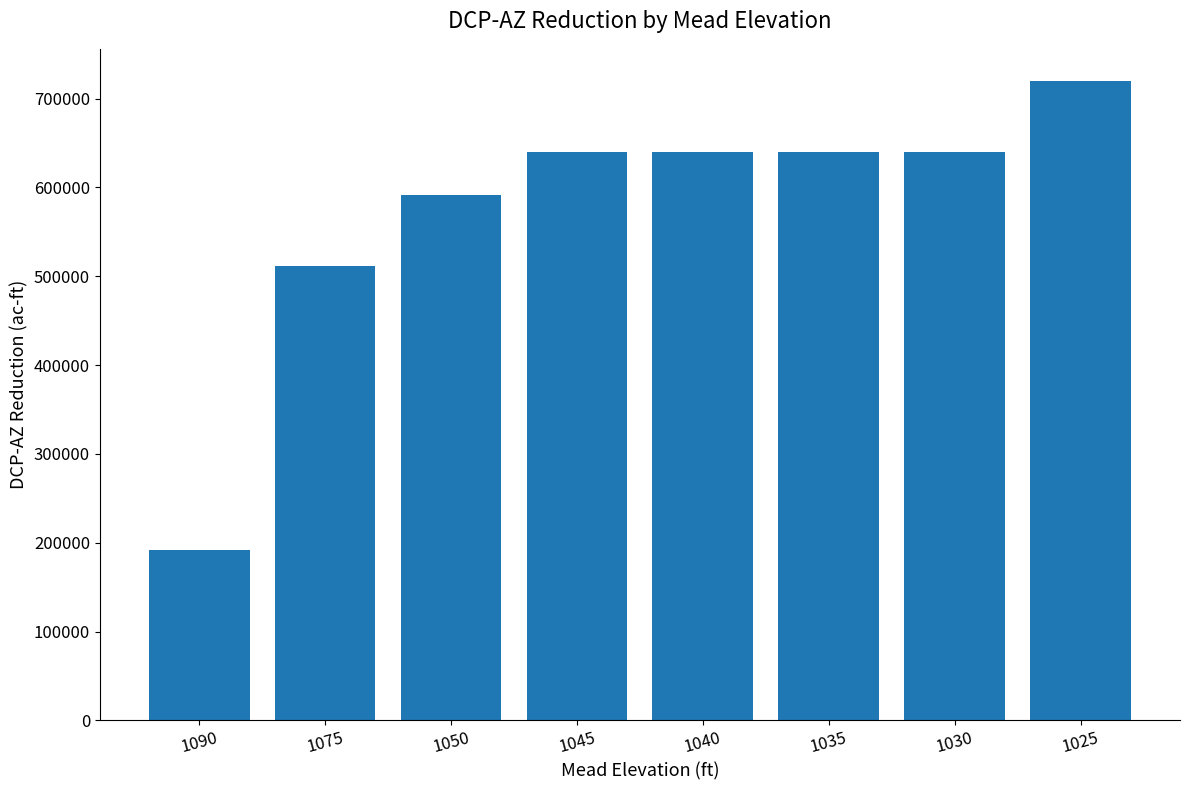

Approximately how many times larger is the value at 1035 compared to 1045?

1.0